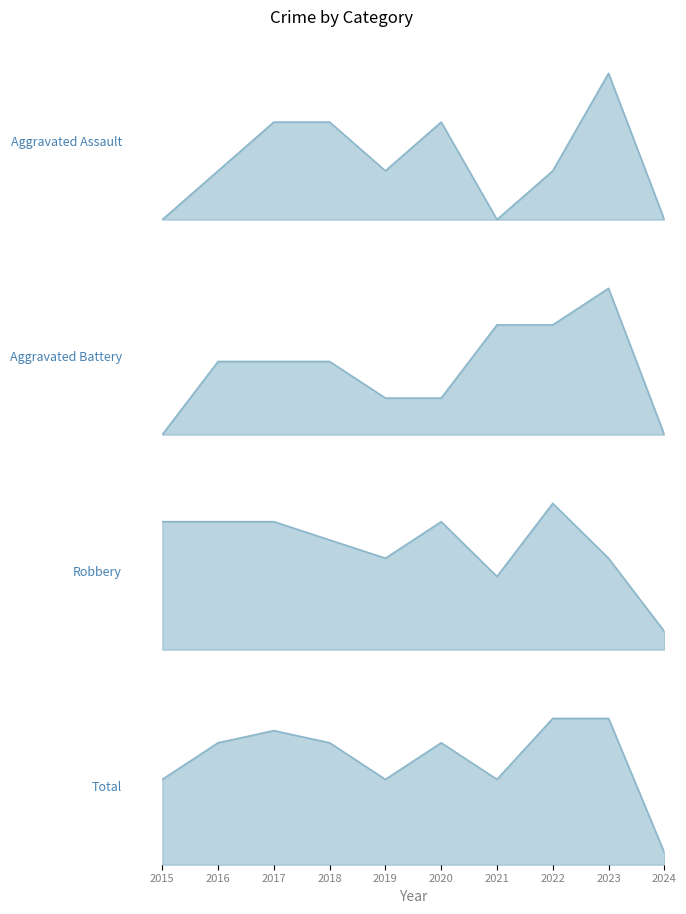

How many values in the Total series exceed 10?

3